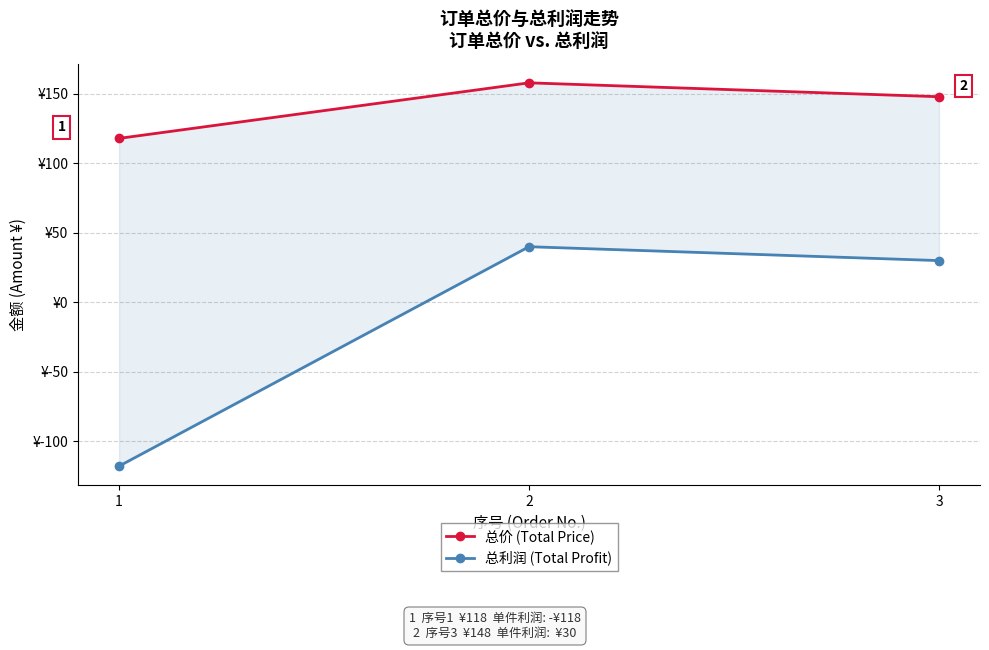

Which series changed the most between 1 and 2?

总利润 (Total Profit)